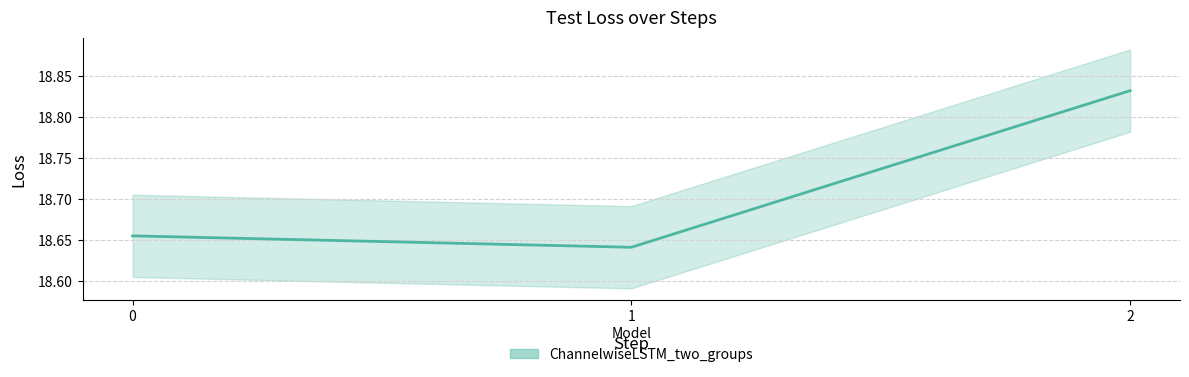

Approximately how many times larger is the value at 2 compared to 1?

1.0